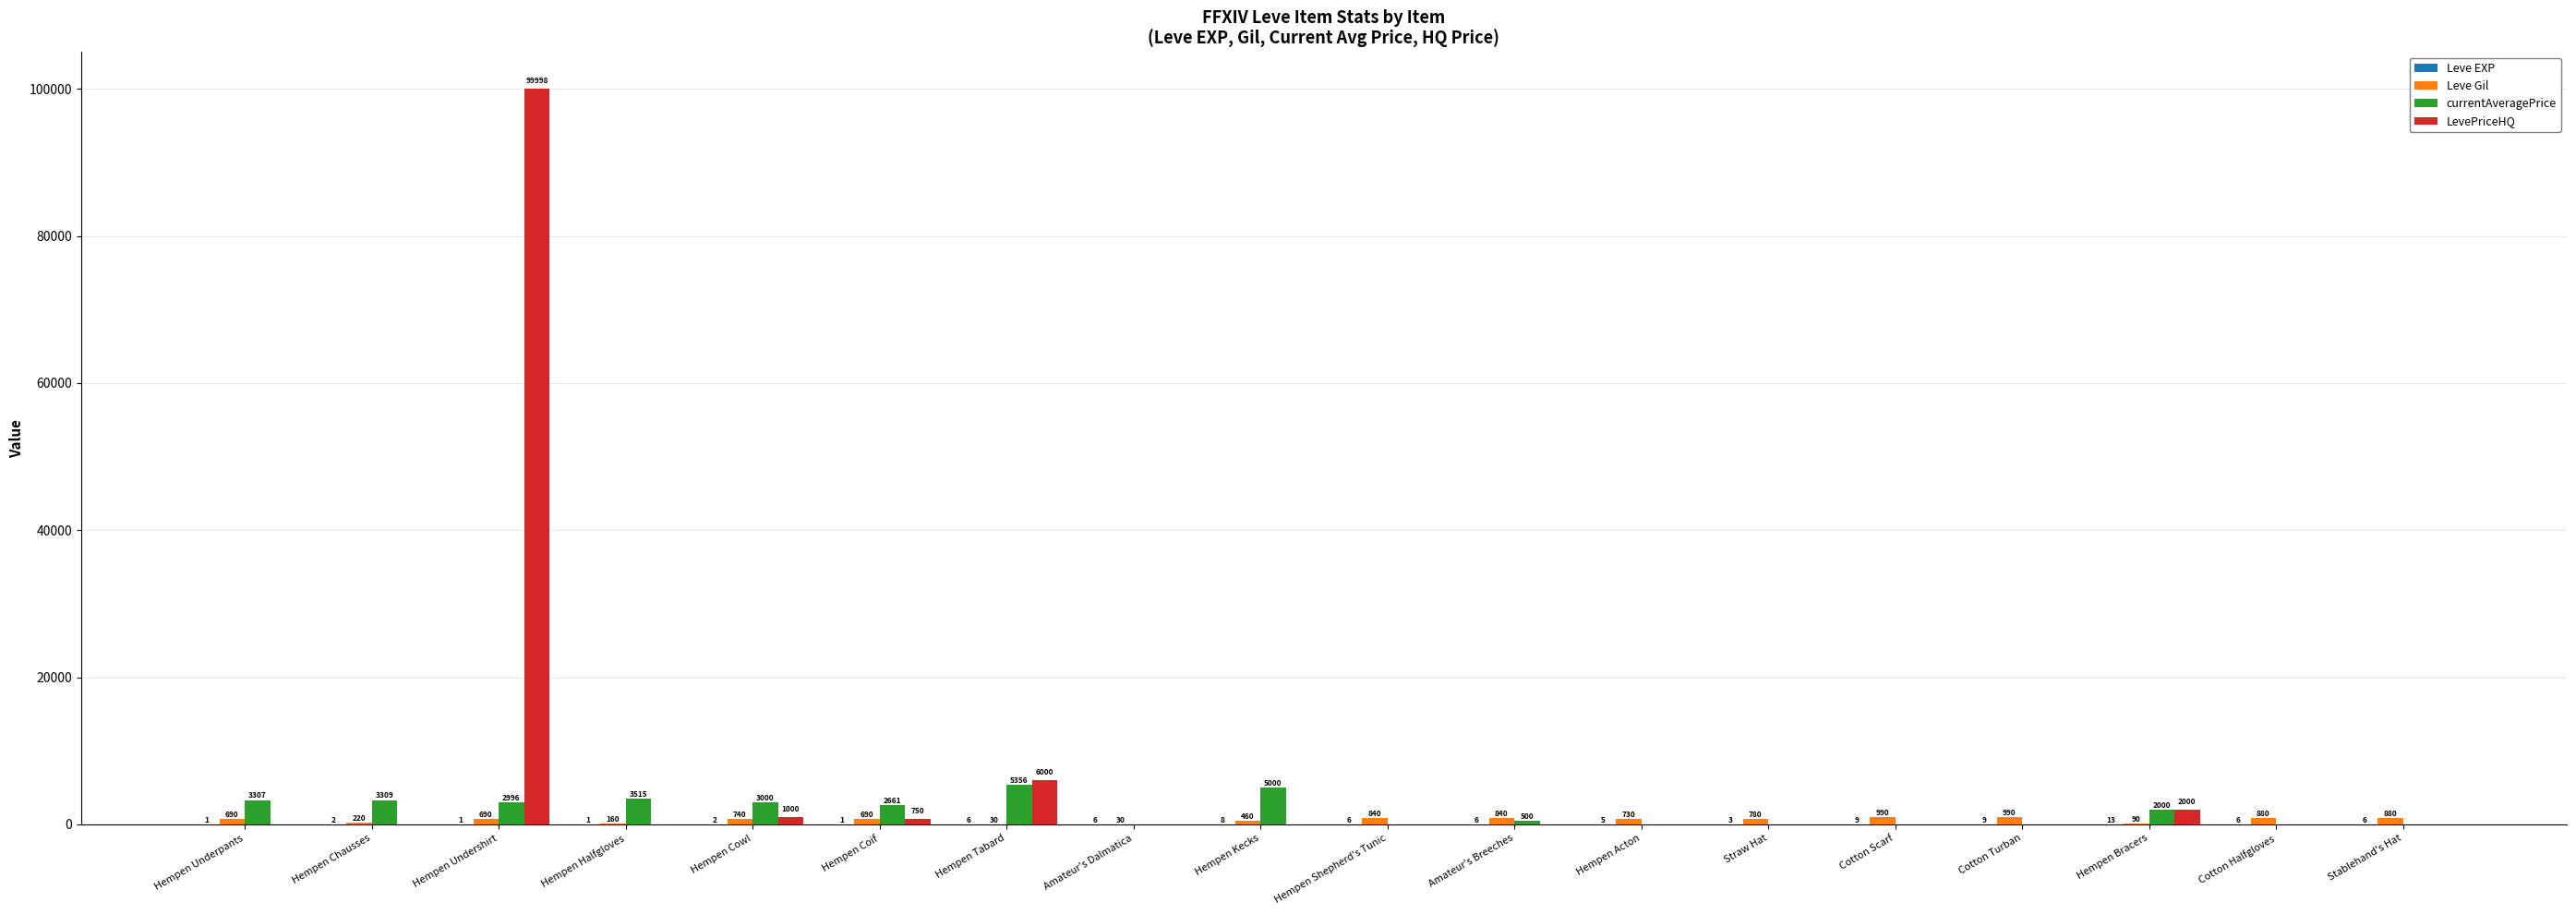

Are the bars horizontal?

No